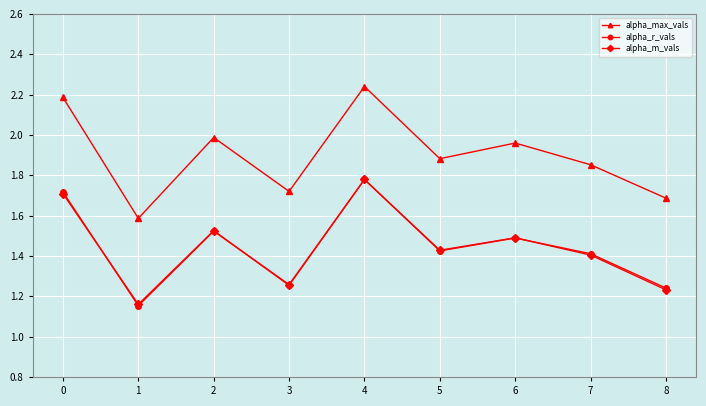

Rank the categories by alpha_m_vals value from highest to lowest.

4, 0, 2, 6, 5, 7, 3, 8, 1